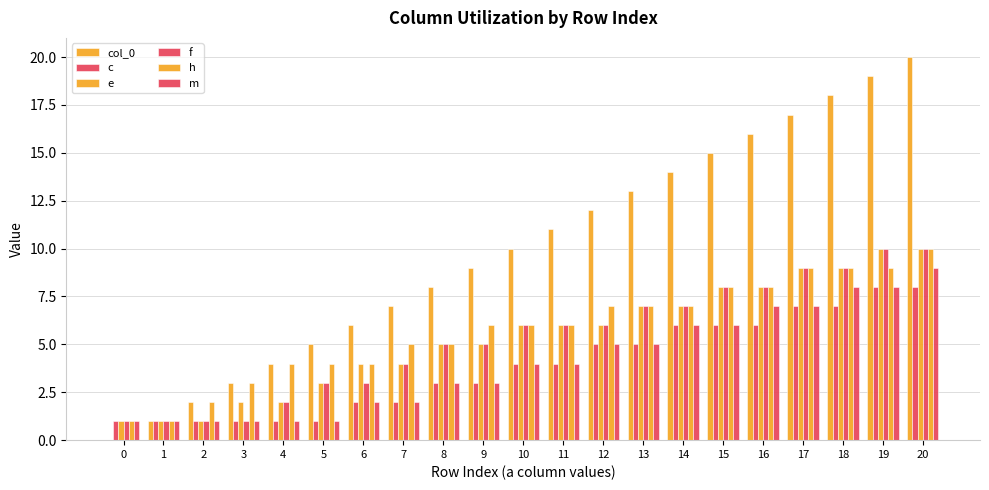

How many groups of bars are there?

21